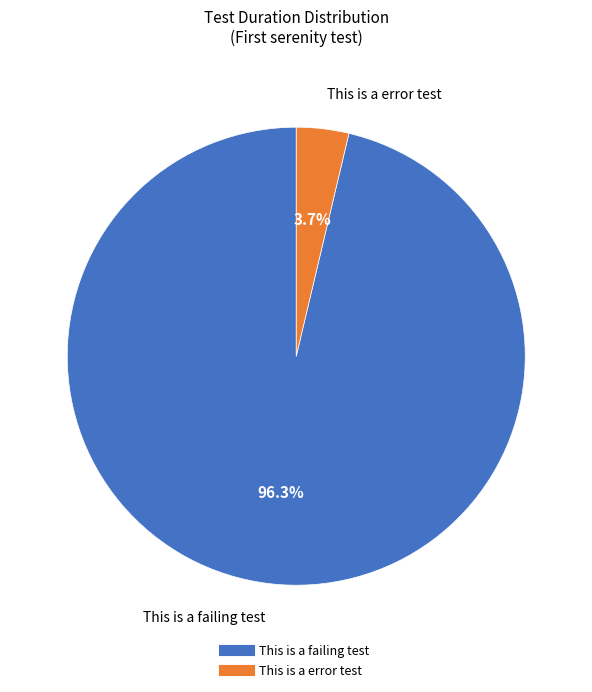

Which slice is the largest?

This is a failing test